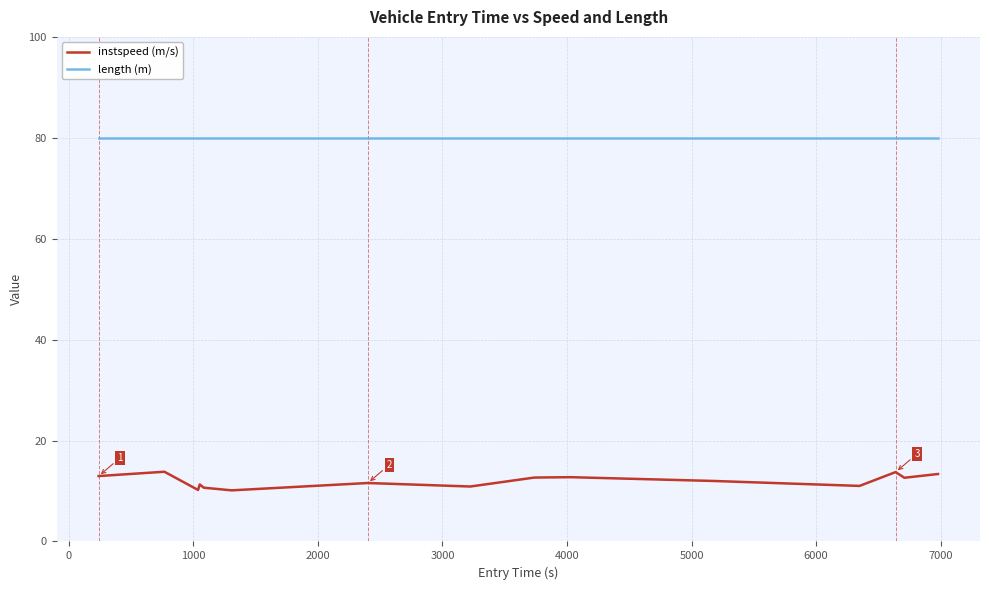

Rank the series by their average value, from lowest to highest.

instspeed (m/s), length (m)